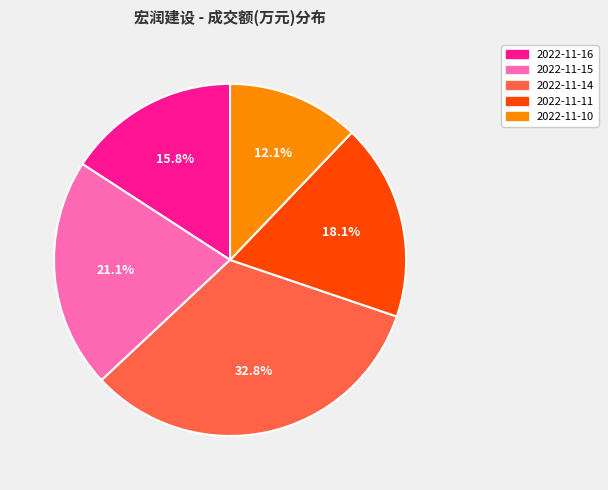

To the nearest percent, what is the difference between the largest and smallest slice percentages?

21%